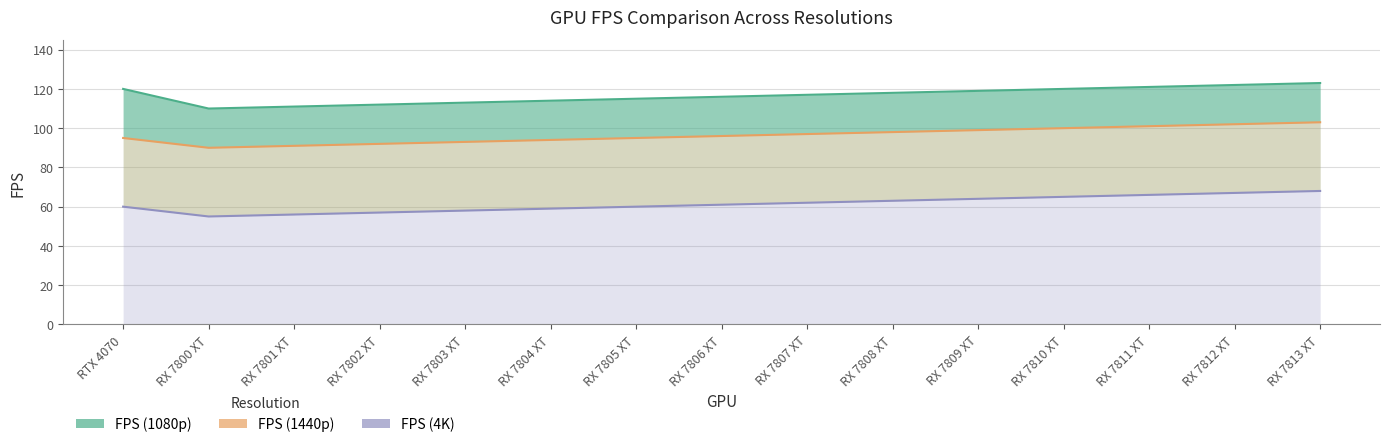

True or false: FPS (4K) and FPS (1440p) intersect in this chart.

False